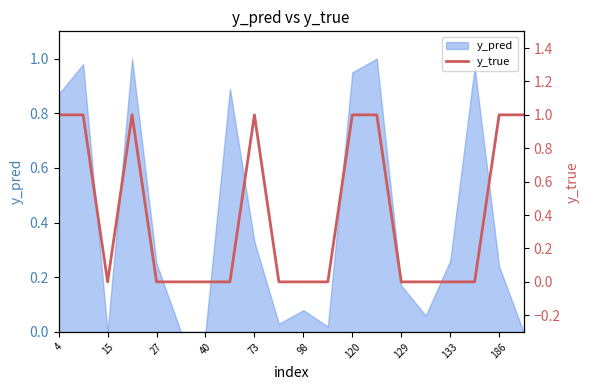

Is it true that y_pred equals 0.1 at 133?

False